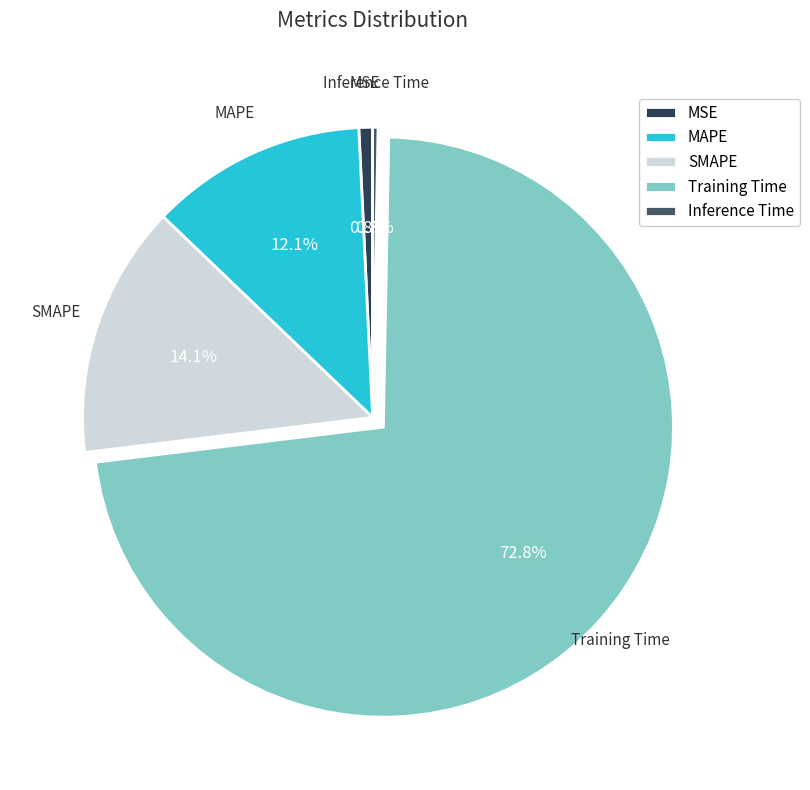

Does any single category account for the majority?

Yes